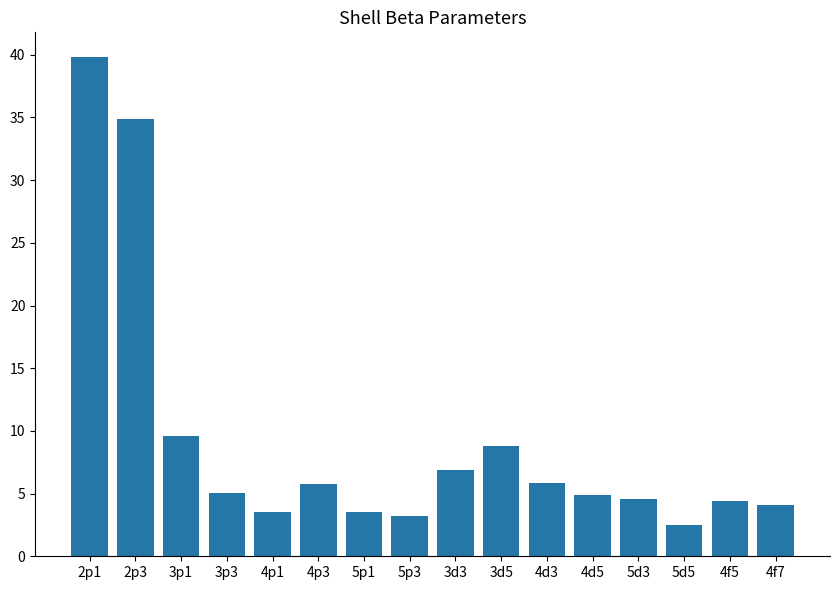

What is the difference between the values at 3d3 and 2p3?

28.0